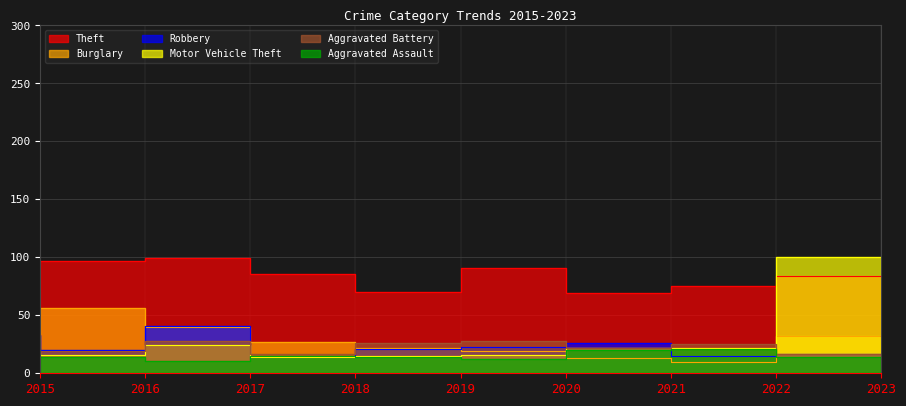

Does the chart display data point markers on the line(s)?

No